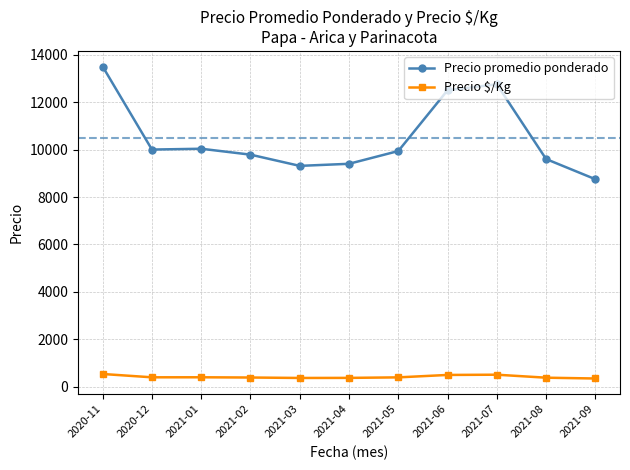

What is the difference between the highest and lowest values at 2021-09?

8400.0